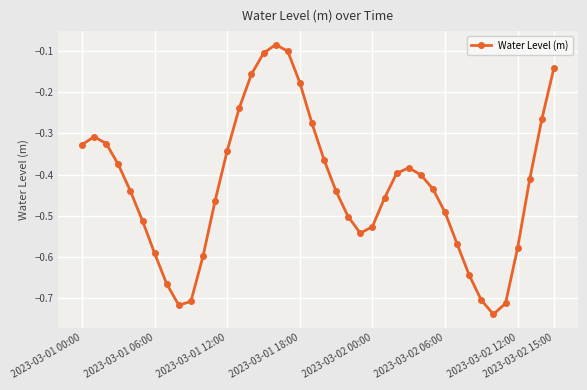

How many interior local peaks (higher than both neighbors) does the data have?

3